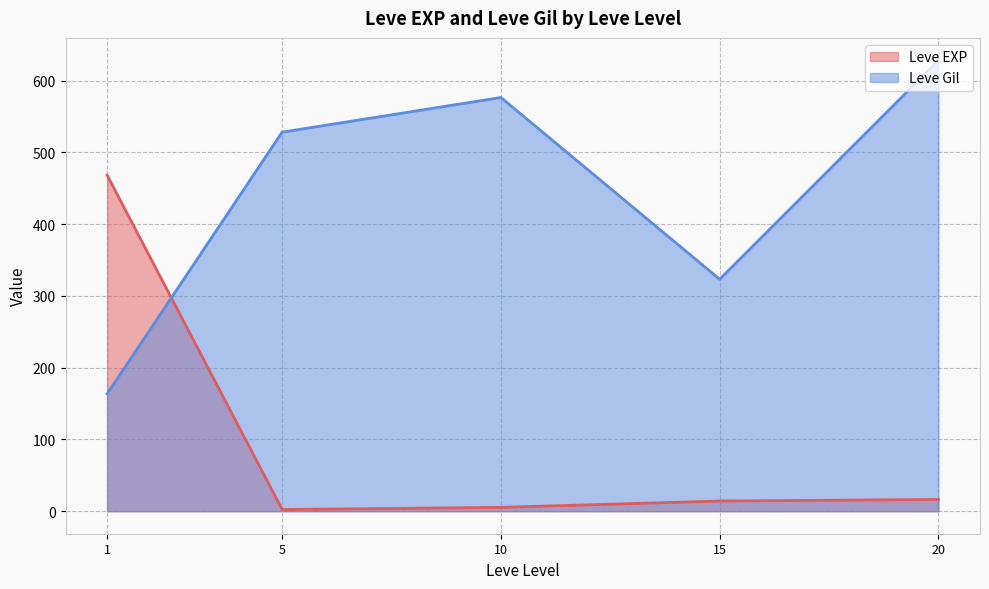

What is the difference between the second highest and minimum values in the Leve EXP series?

14.0